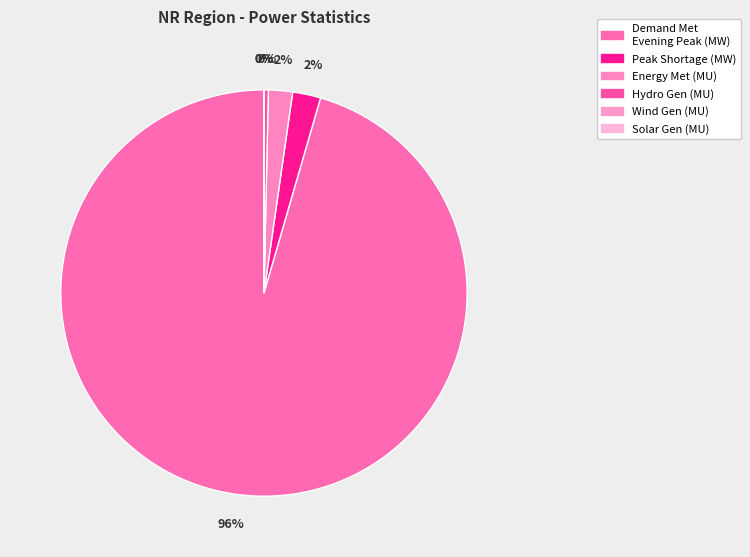

What portion of the pie excludes Peak Shortage (MW)?

97.8%